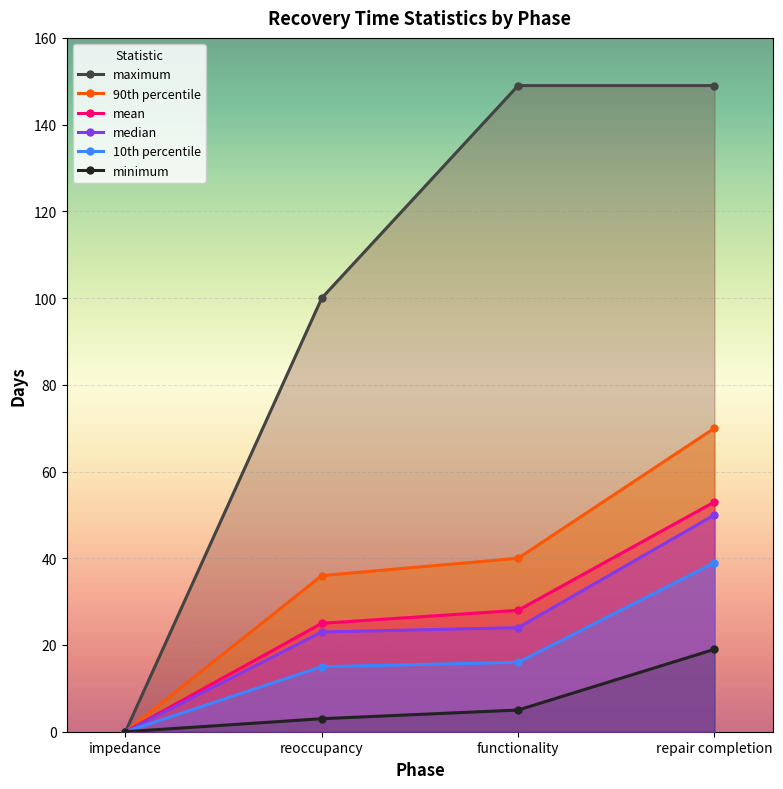

Rank the series by their maximum value, from lowest to highest.

minimum, 10th percentile, median, mean, 90th percentile, maximum